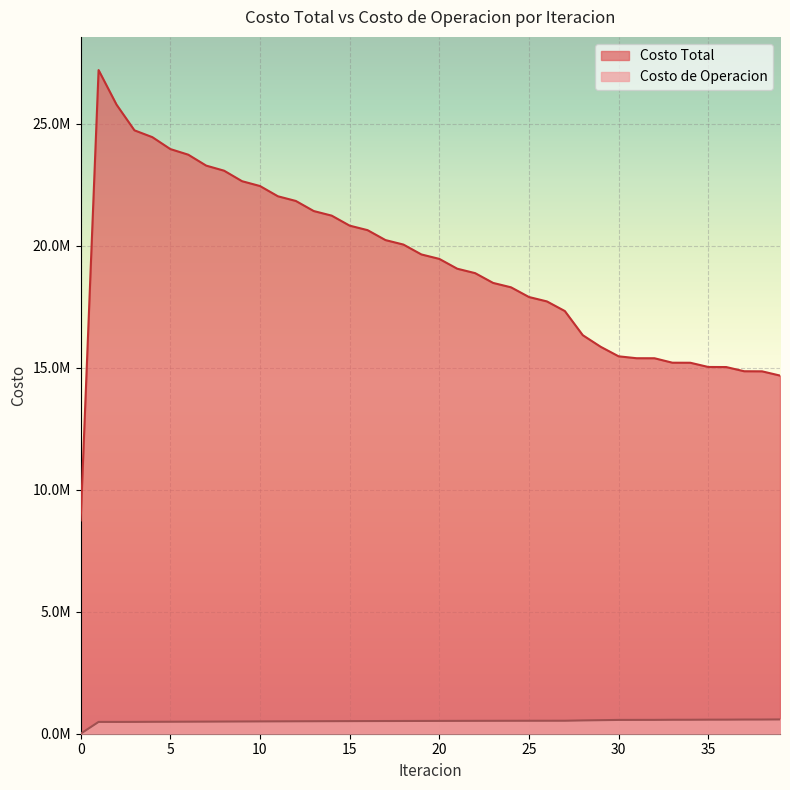

True or false: Costo Total and Costo de Operacion cross at least once.

False